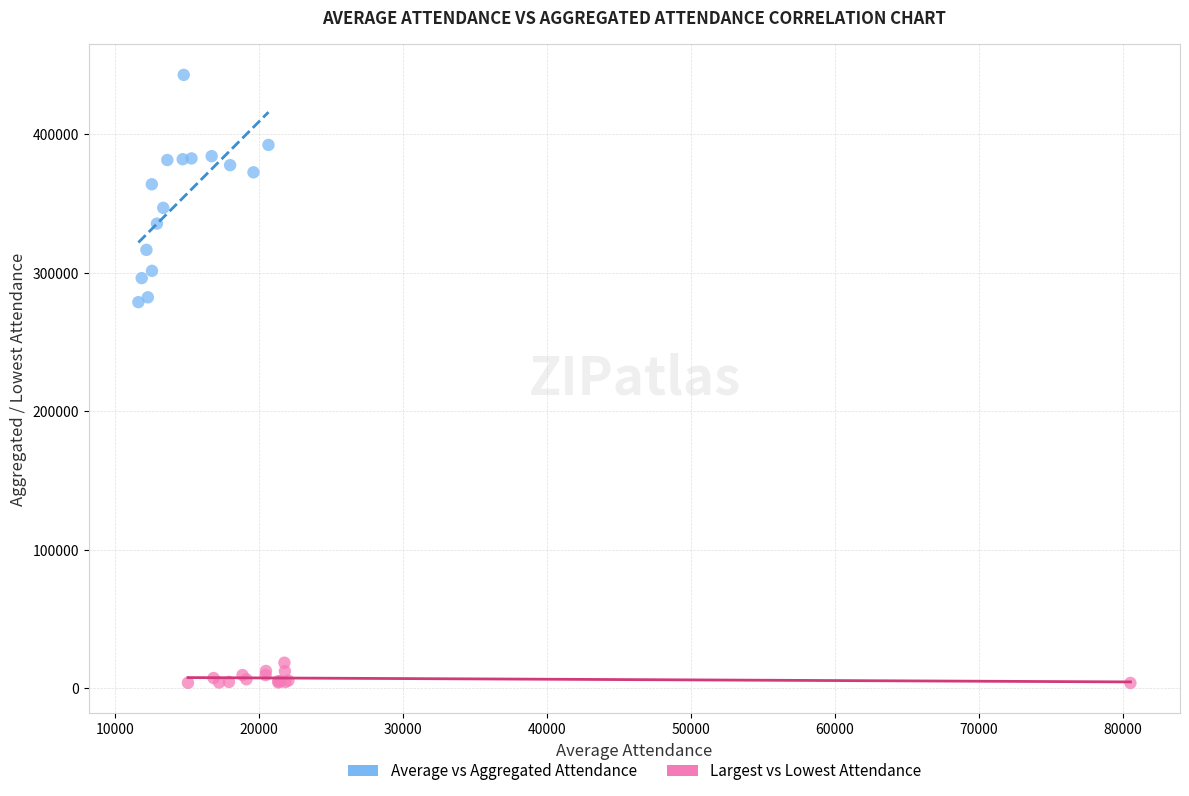

Which series has the widest spread of Y values?

Average vs Aggregated Attendance